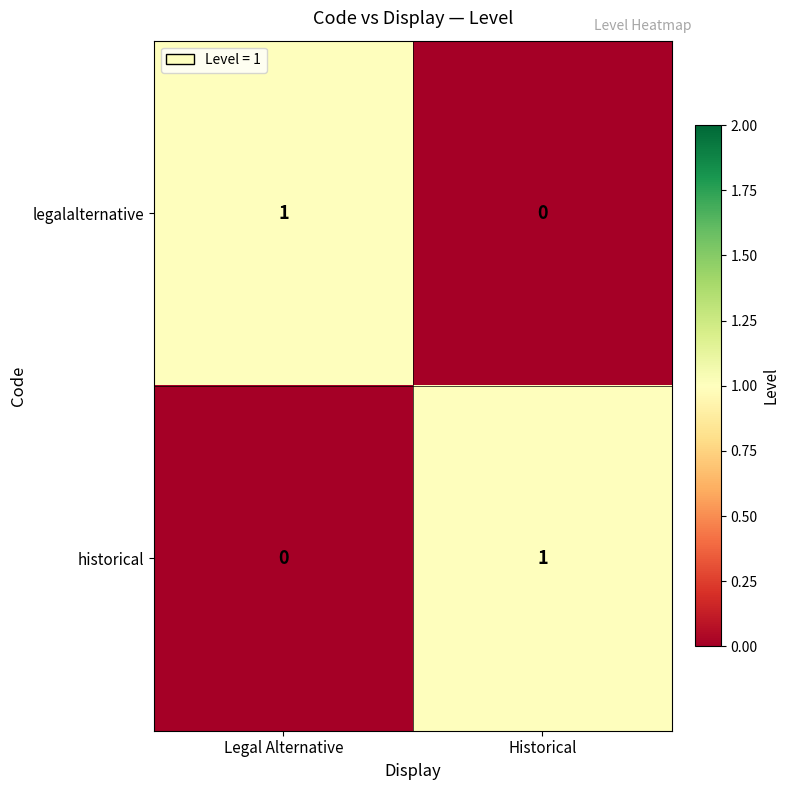

List the labels in order of legalalternative value, smallest first.

Historical, Legal Alternative